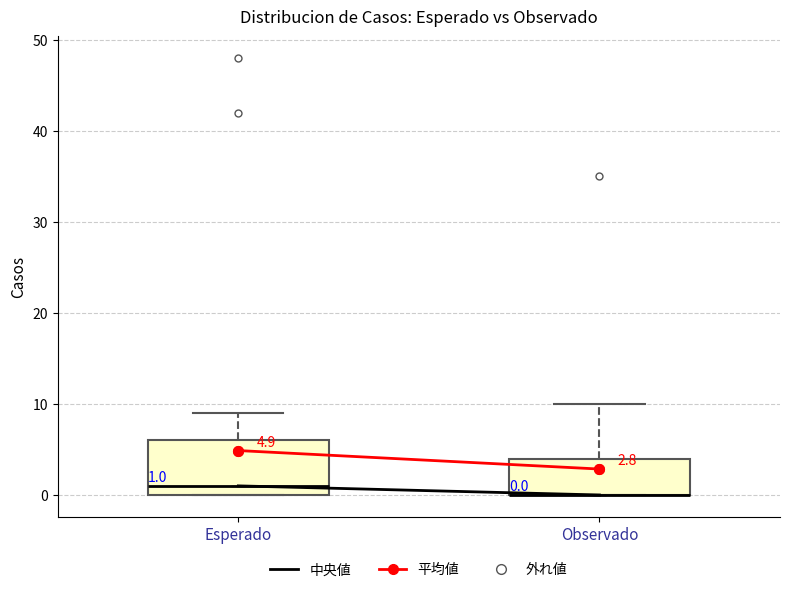

Which box is the tallest, from its lower edge to its upper edge?

Esperado